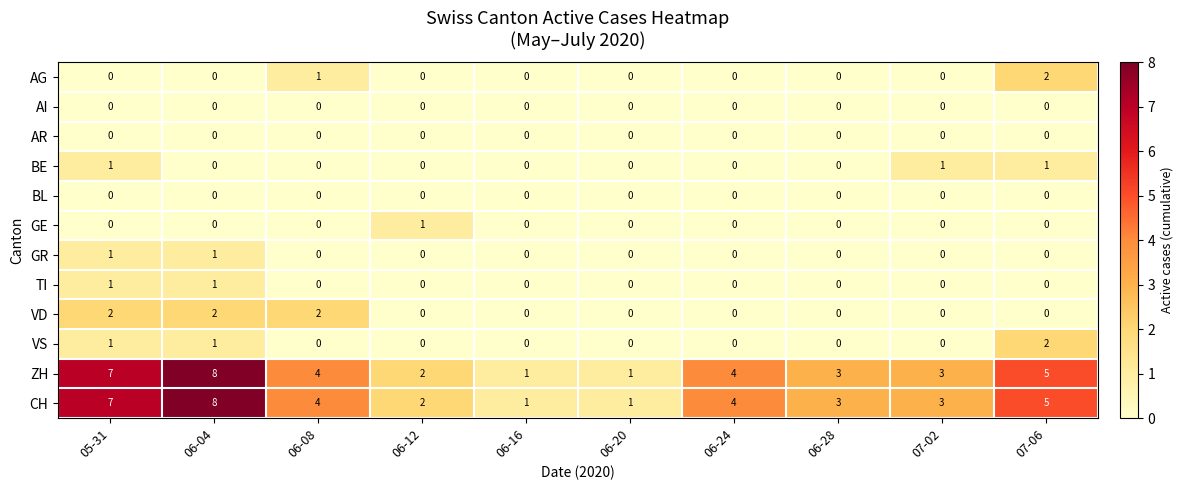

How many BE values are between 0 and 1?

10